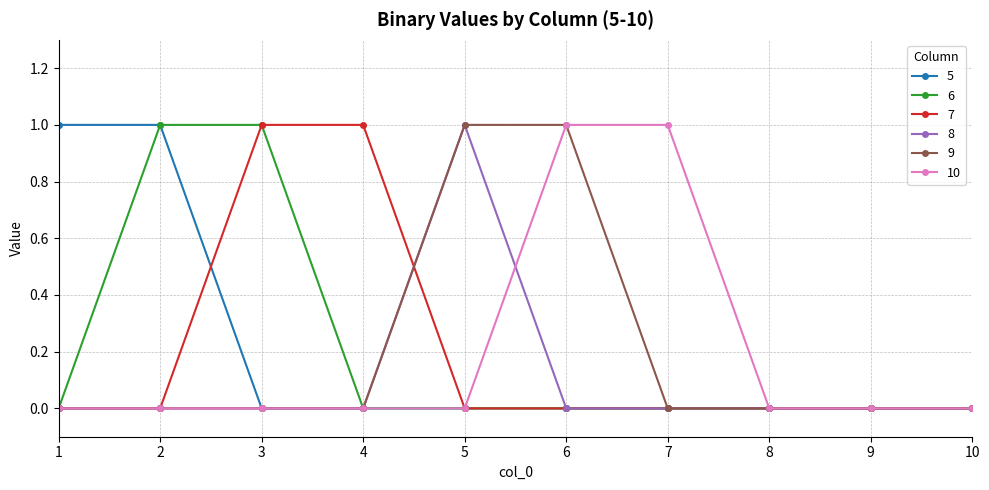

Is it true that 6 equals 1 at 8?

False